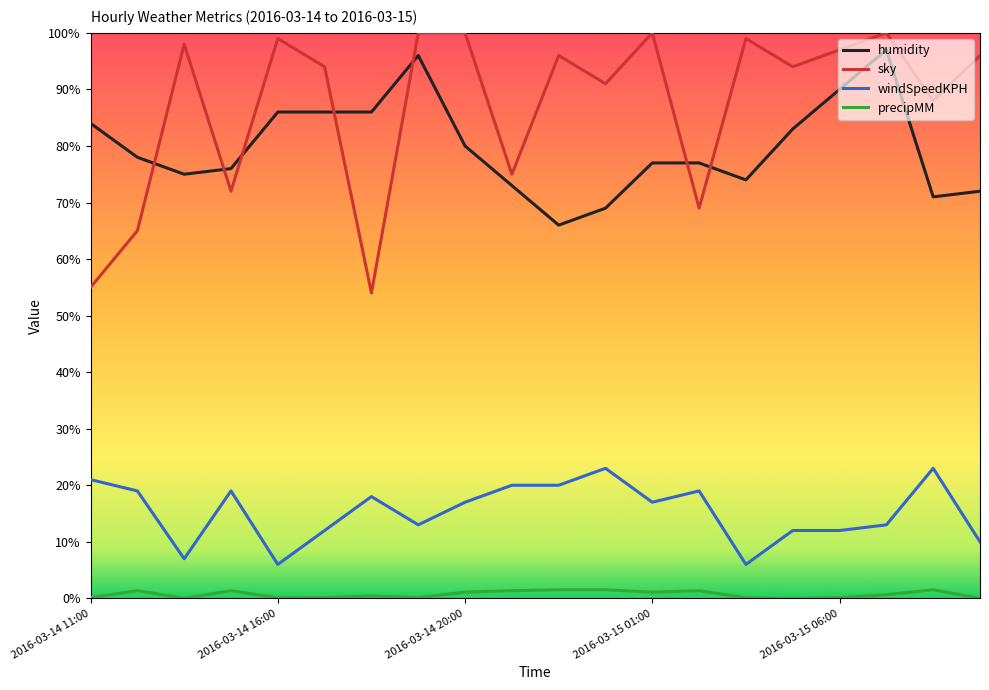

Which series has the largest total across all categories?

sky